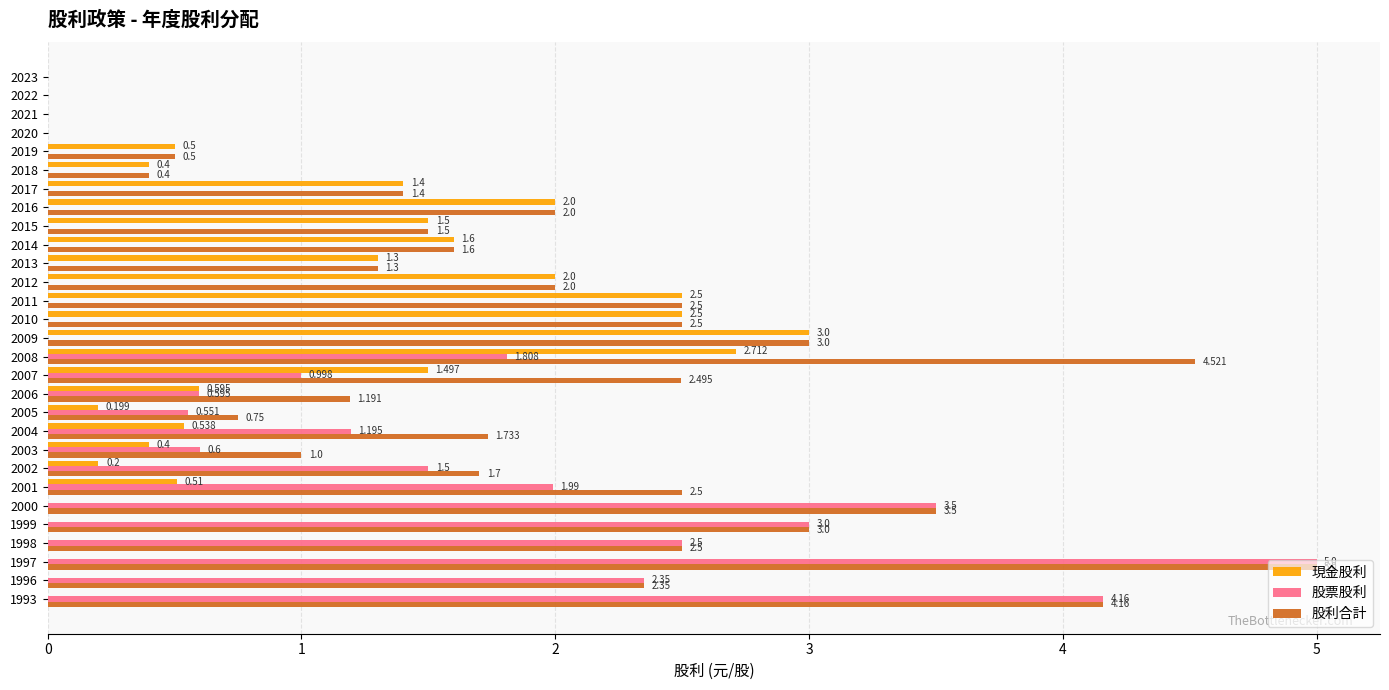

Is the value of 股票股利 at 1997 greater than the value of 現金股利 at 1996?

Yes